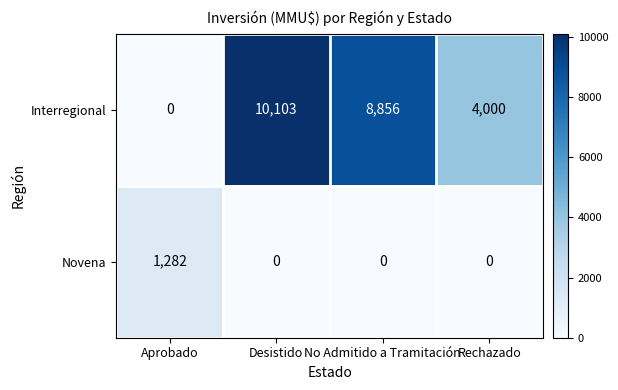

What is the difference between the maximum and minimum values in the Interregional series?

10103